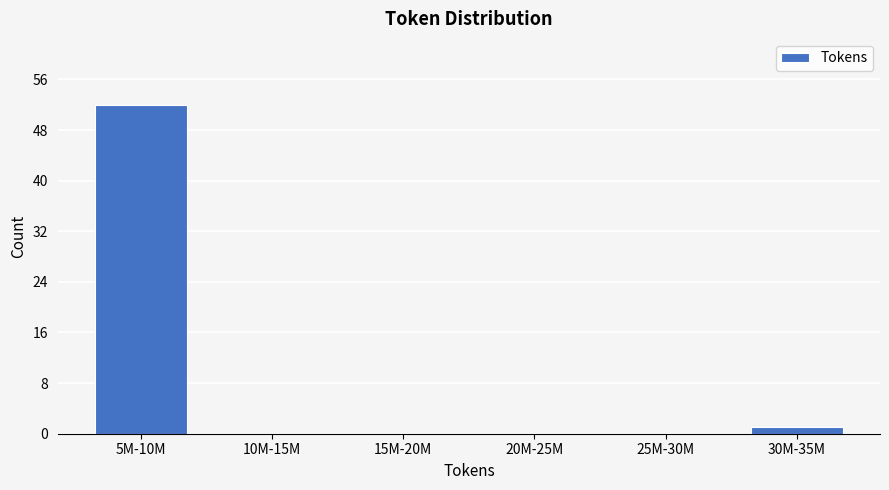

Reading left to right, transcribe all the data shown in this chart.

5M-10M=52	10M-15M=0	15M-20M=0	20M-25M=0	25M-30M=0	30M-35M=1